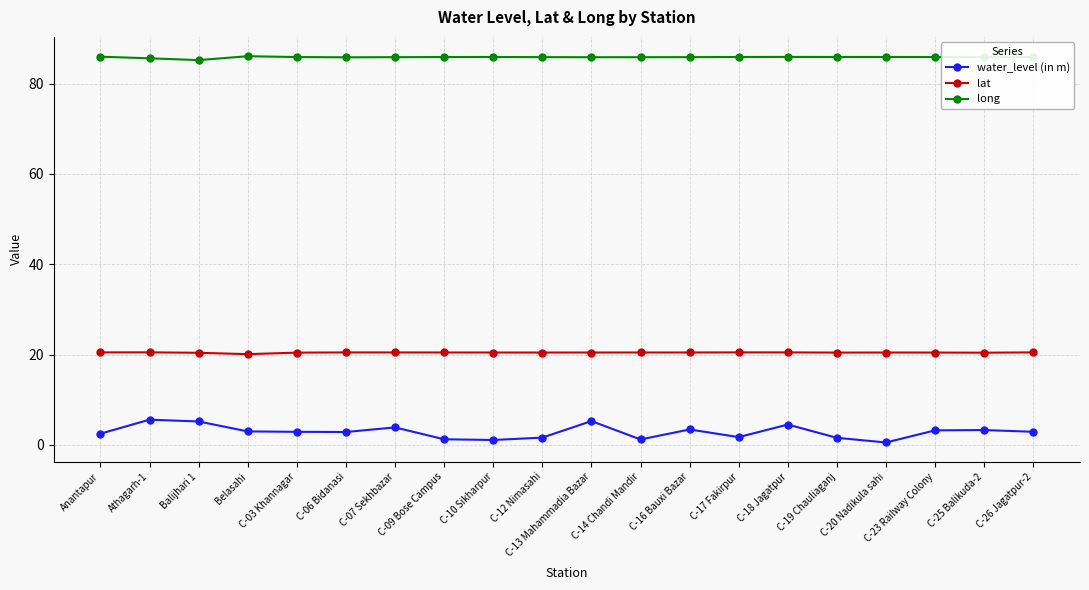

List the series in order of their overall mean, lowest first.

water_level (in m), lat, long